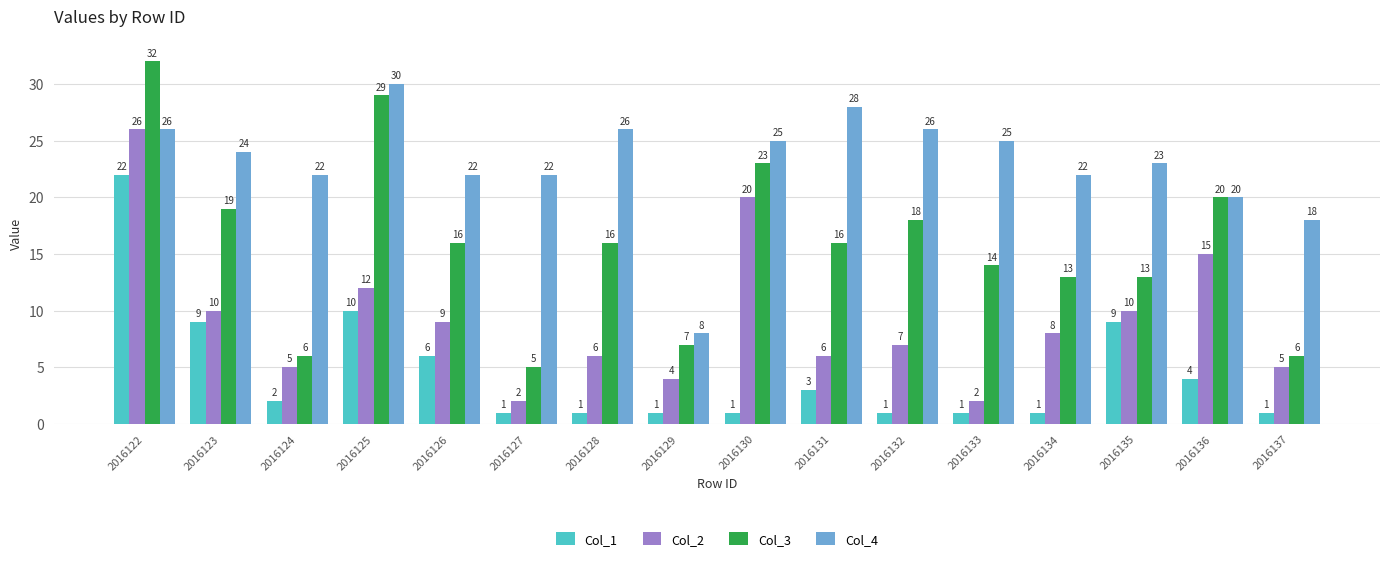

What is the difference between the maximum and minimum values in the Col_1 series?

21